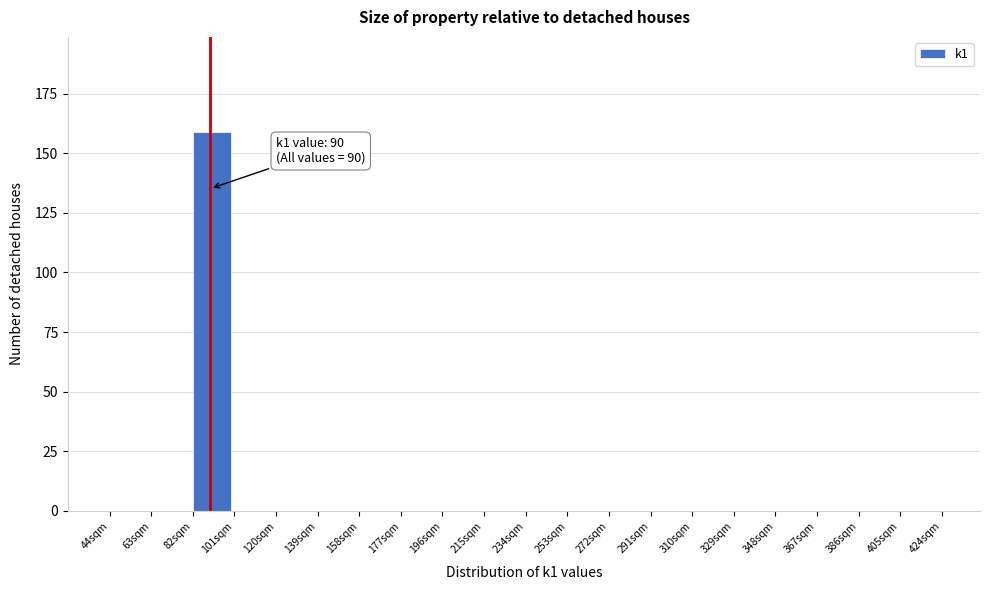

Which range on the x-axis has the tallest bar?

82 to 101